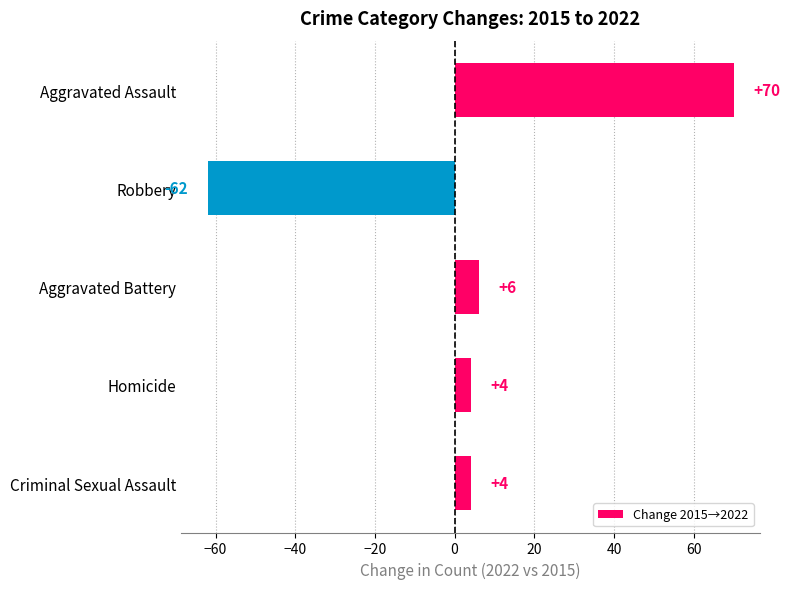

What is the change in value from Homicide to Aggravated Assault?

+66